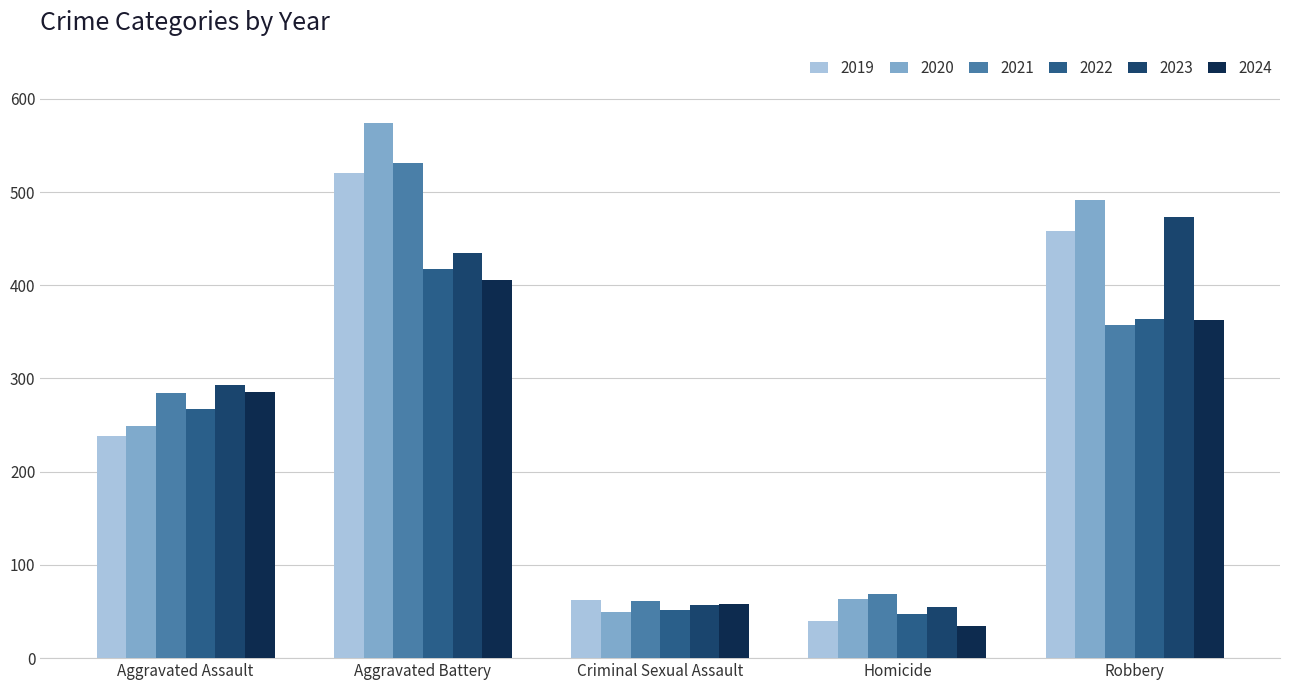

What is the label of the 2nd bar from the left?

Aggravated Battery